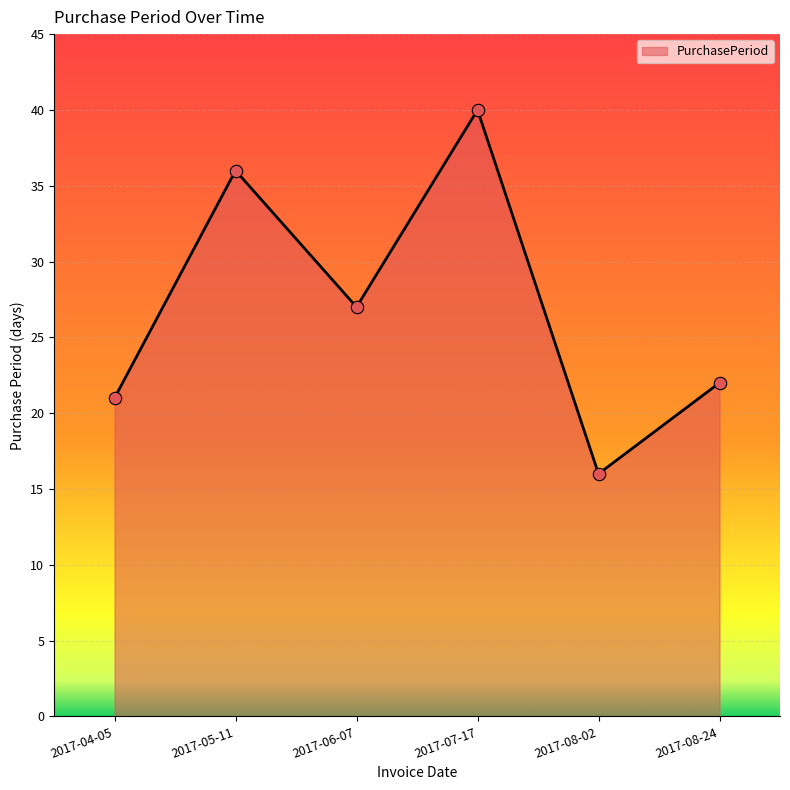

Approximately how many times larger is the value at 2017-07-17 compared to 2017-08-02?

2.5